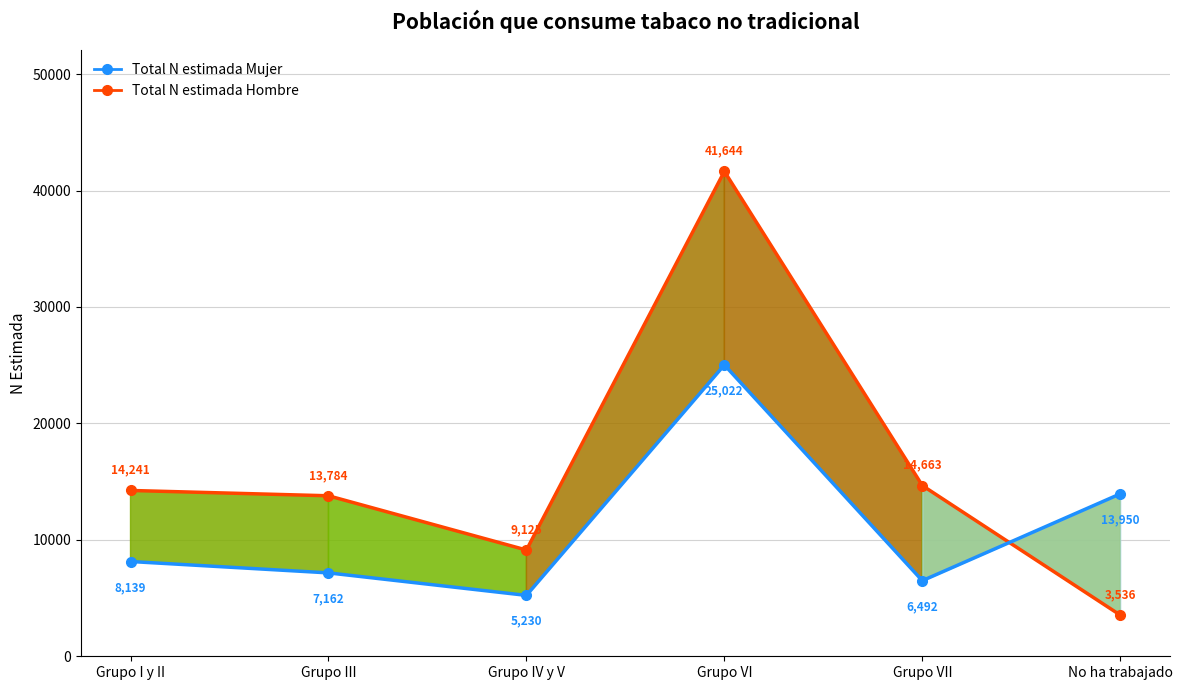

True or false: Total N estimada Hombre and Total N estimada Mujer intersect in this chart.

True